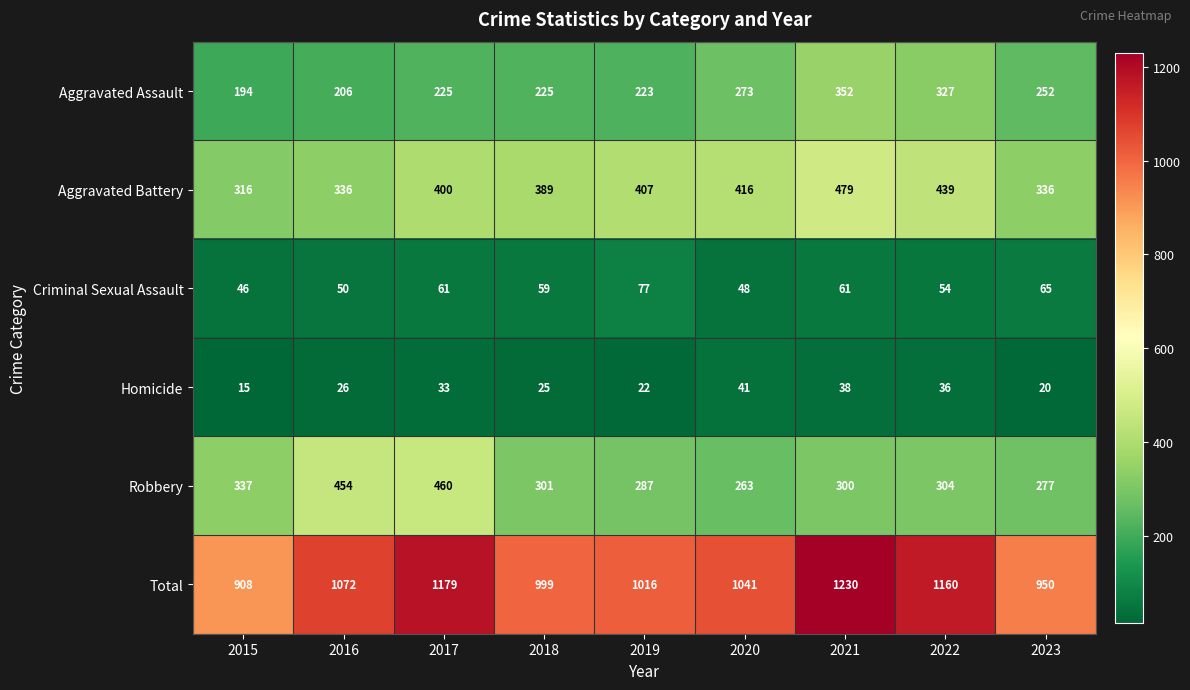

What is the greatest value displayed?

1230